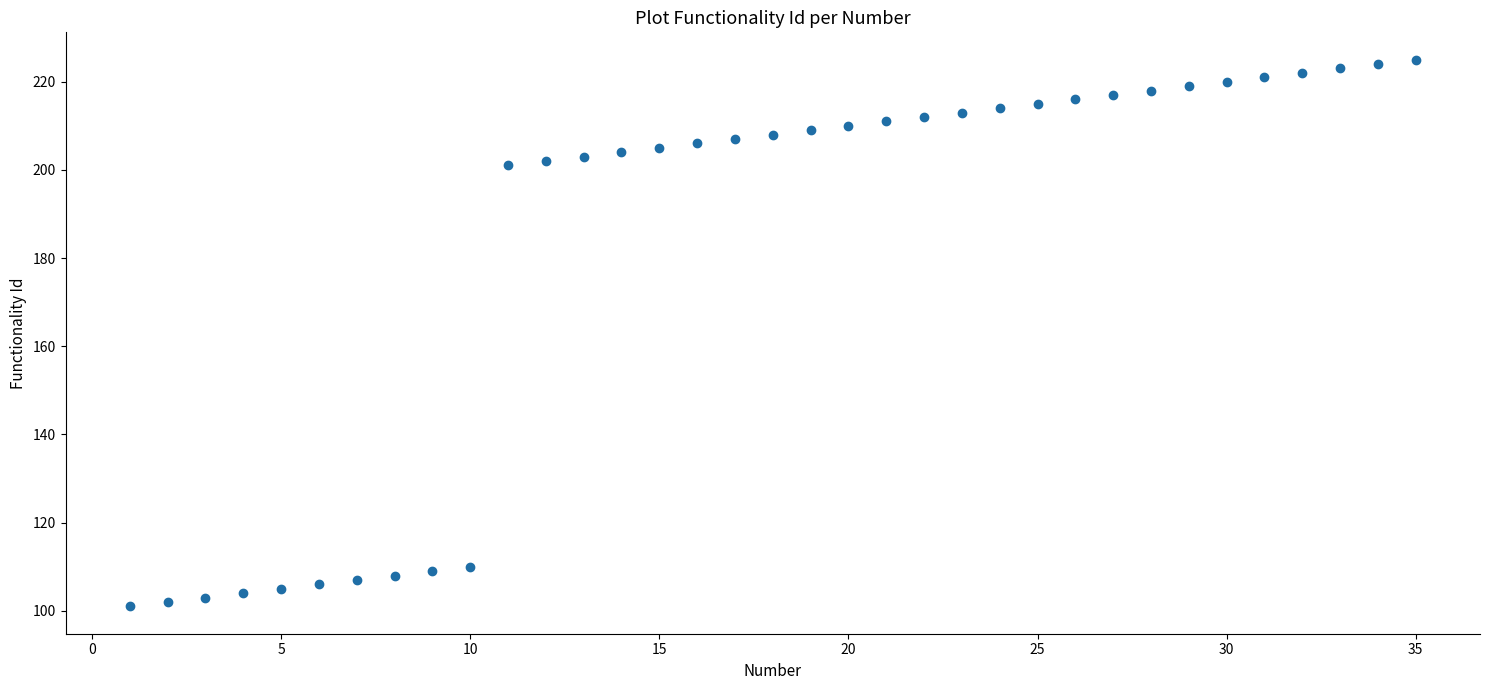

What is the range of X values (max minus min)?

34